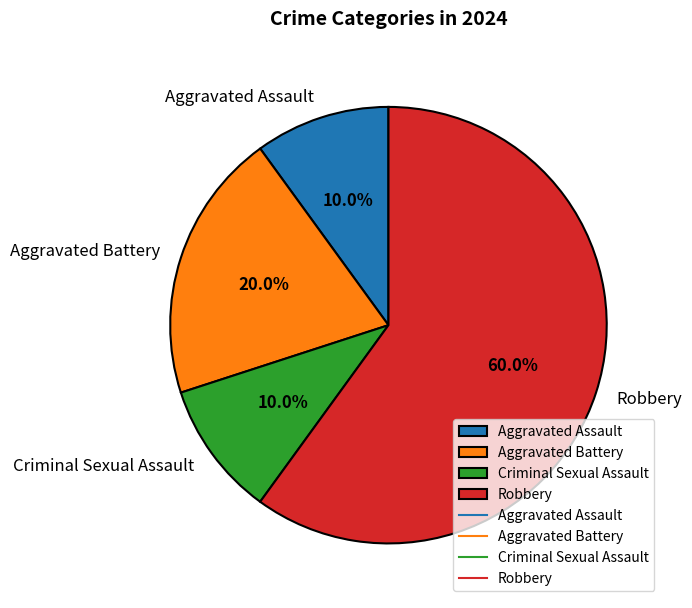

What is the largest slice in the pie chart?

Robbery